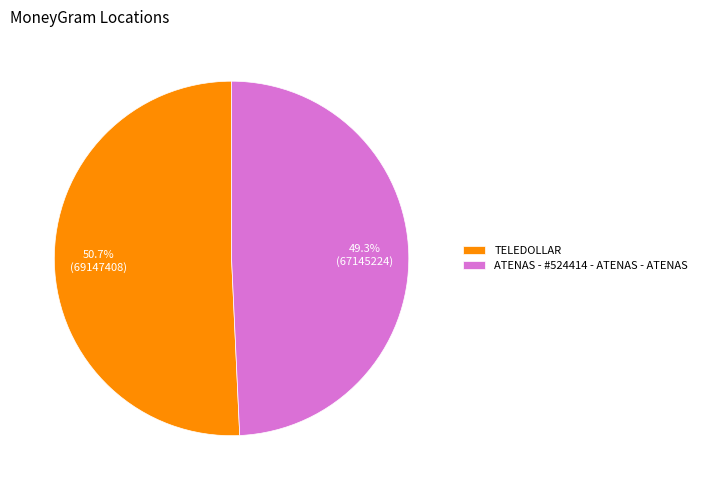

To the nearest percent, what is the average slice percentage?

50%